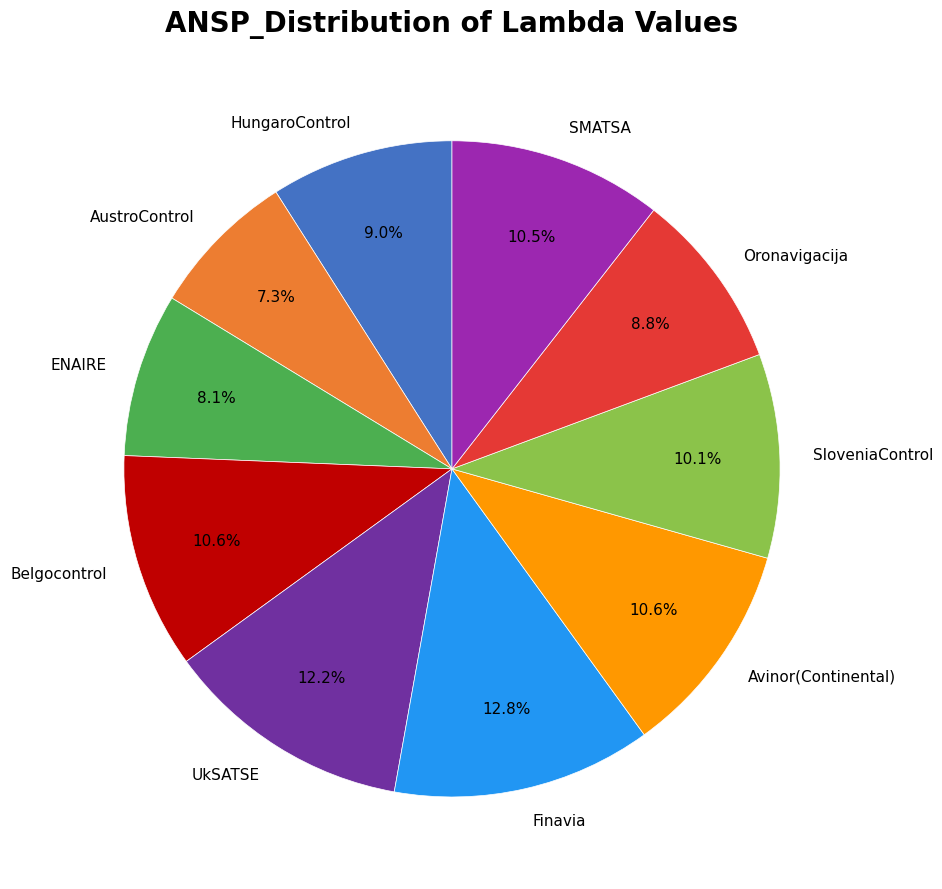

Which slice is the smallest?

AustroControl